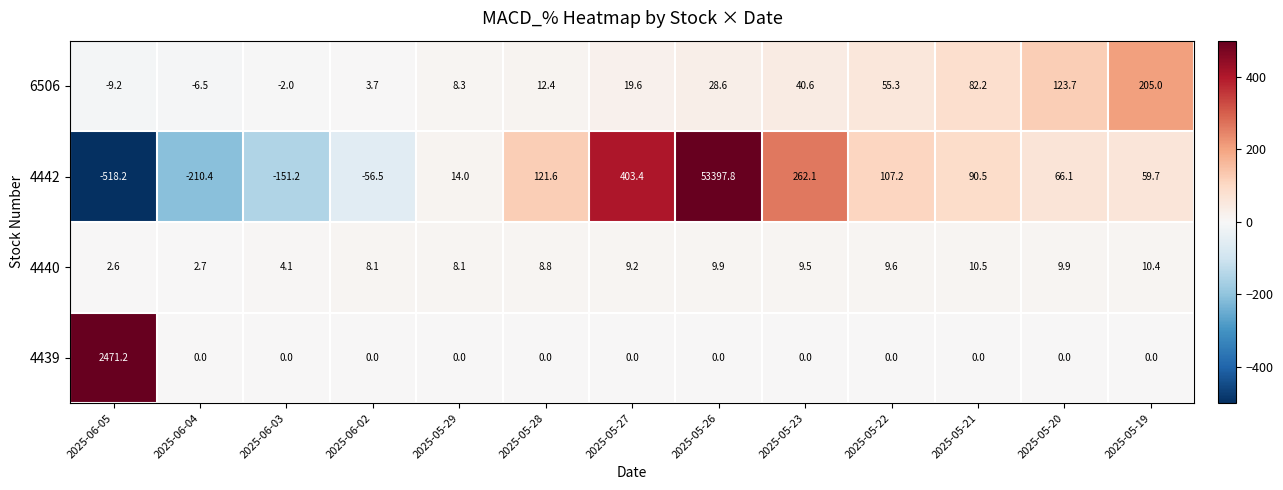

Where is 4442 nearest to the value 26439?

2025-05-27